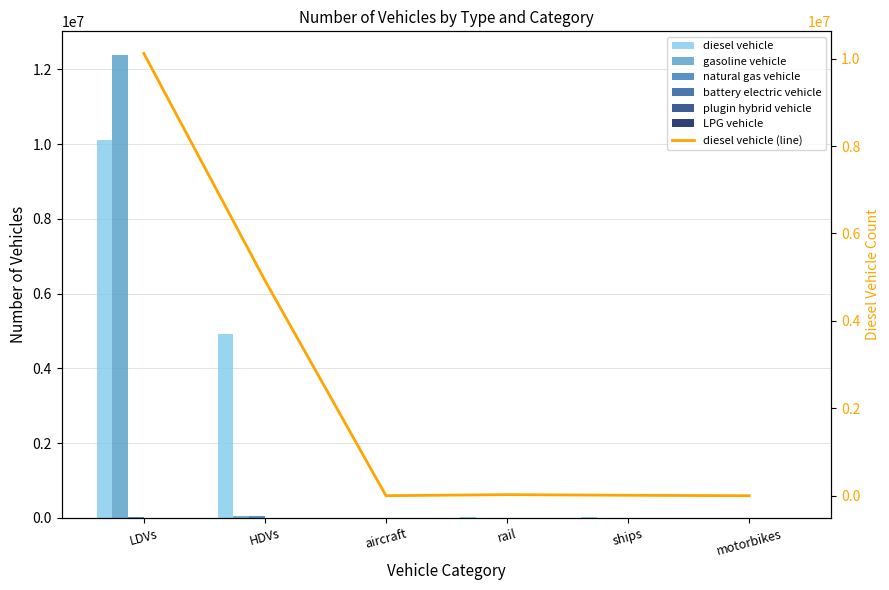

At ships, list the series in order from smallest to largest.

gasoline vehicle, natural gas vehicle, battery electric vehicle, plugin hybrid vehicle, LPG vehicle, diesel vehicle